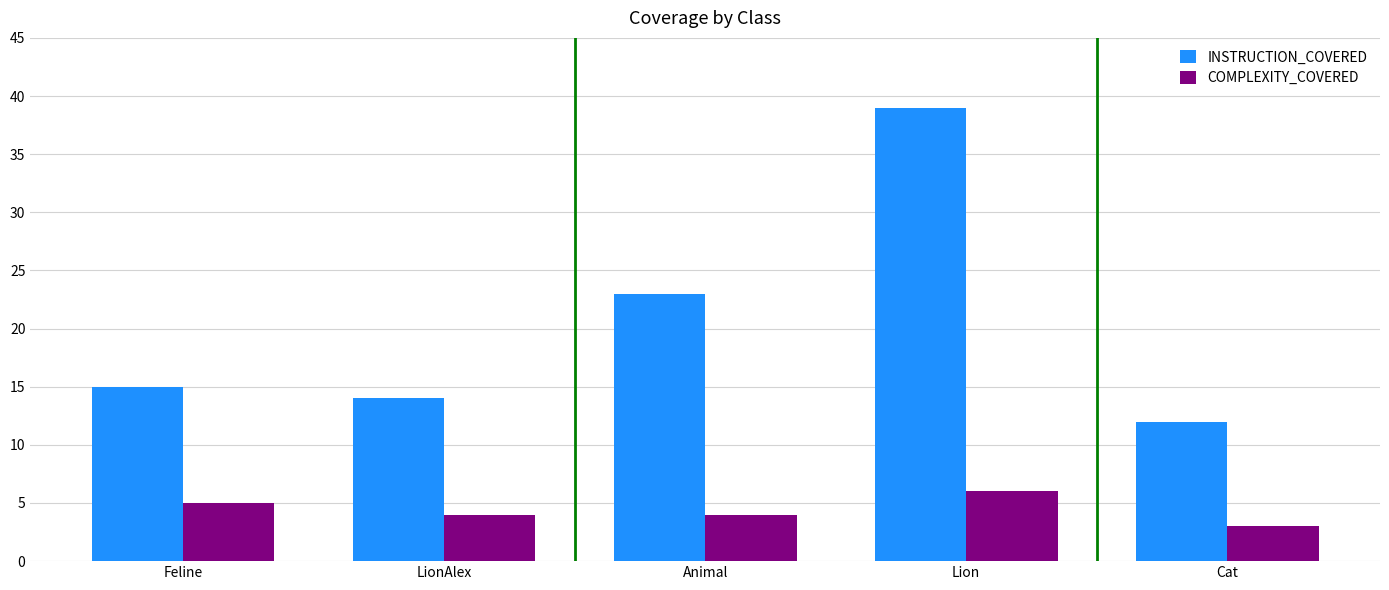

What is the total value across all series at LionAlex?

18